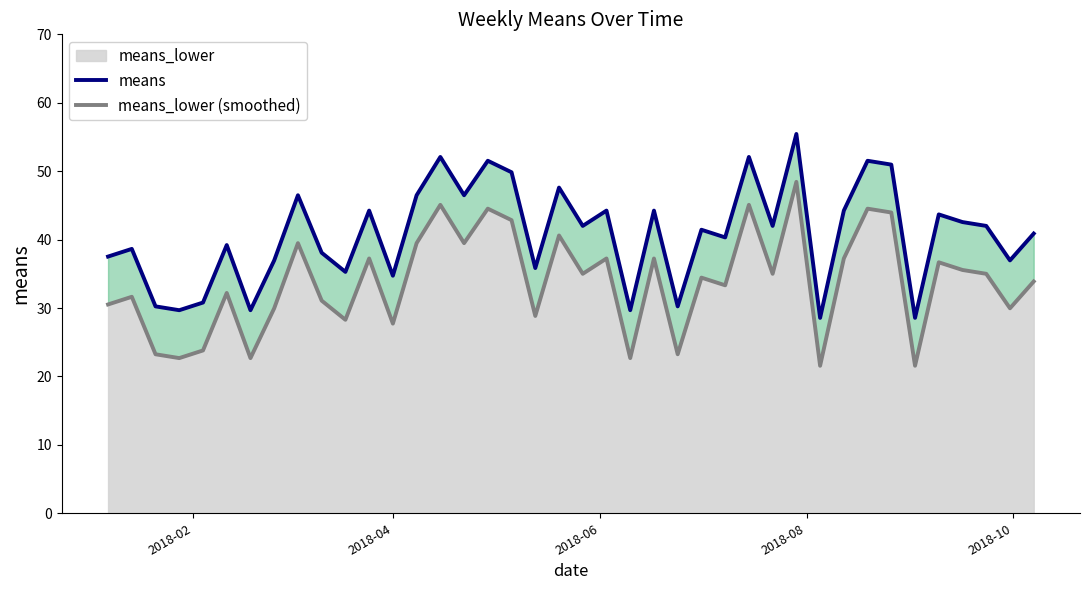

What is the maximum value shown in the chart?

55.4